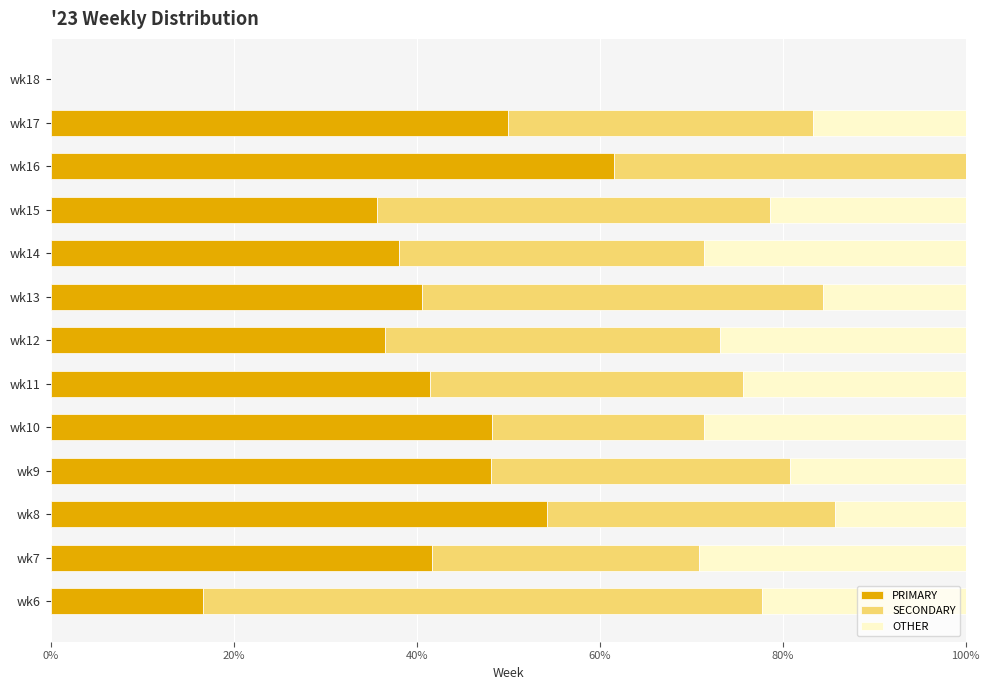

Is it true that PRIMARY equals 41.7 at wk7?

True